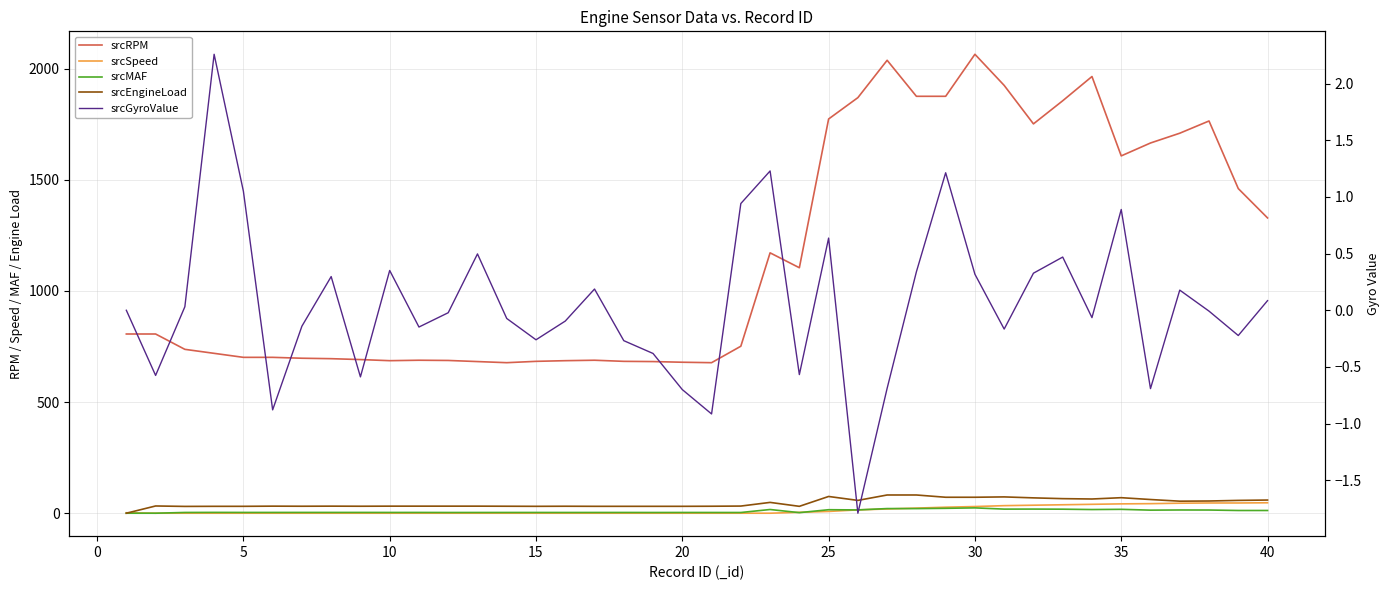

How many lines are shown in the chart?

5